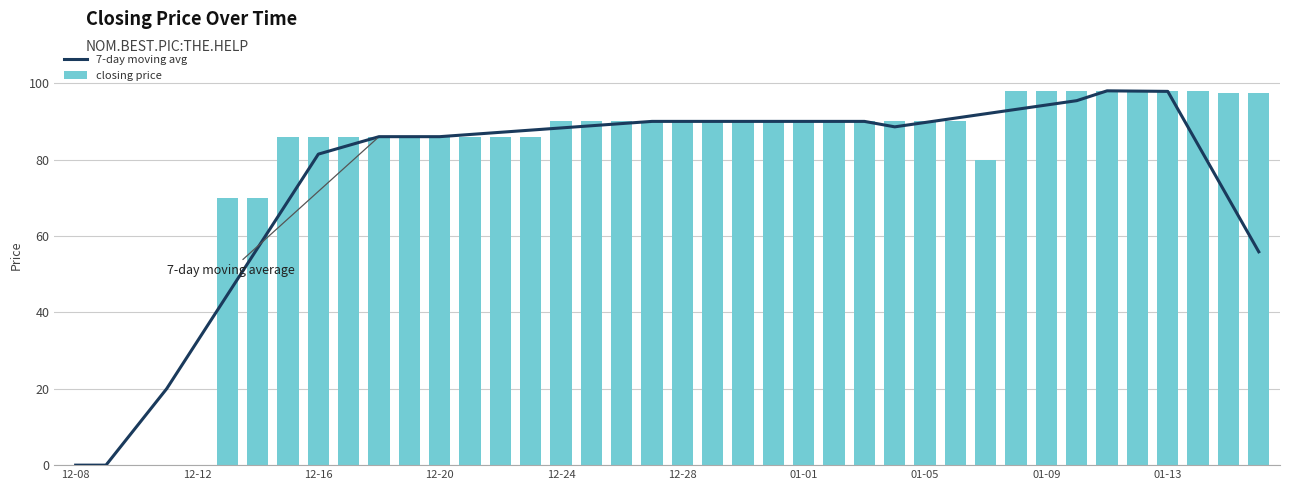

What is the sum of all closing price values?

3135.0